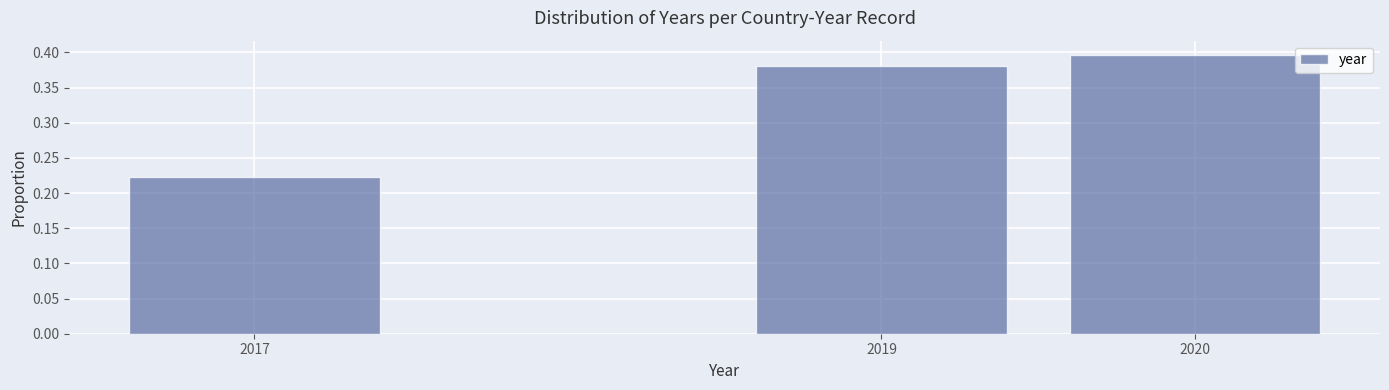

The value at 2017 is 0.1. True or false?

False